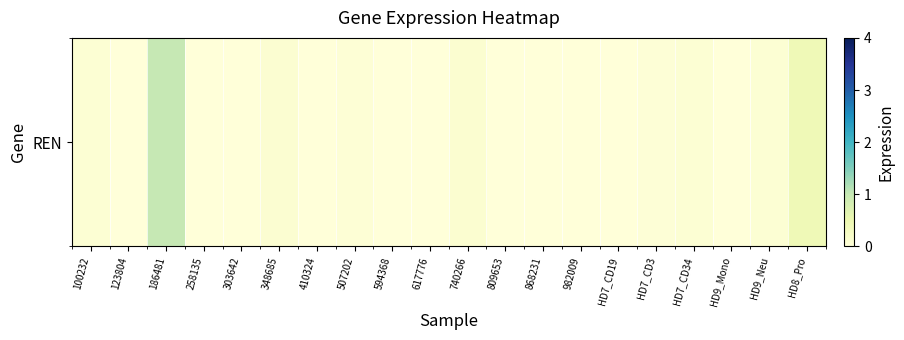

The chart shows a value of 0.0 at HD9_Mono. True or false?

True